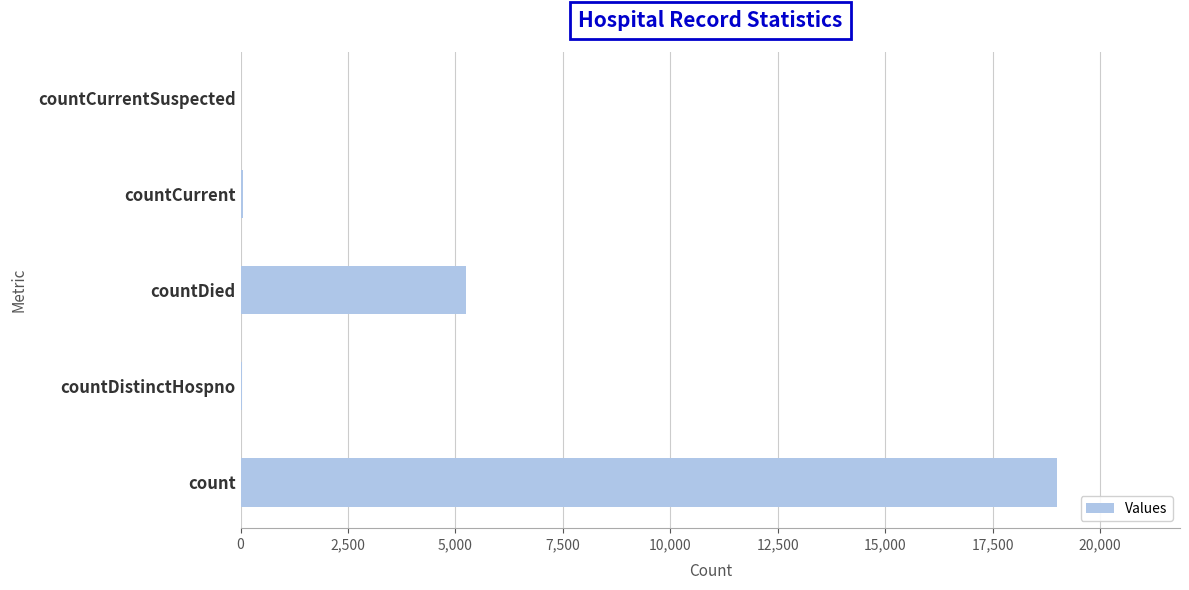

The value at countDied is 5245. True or false?

True